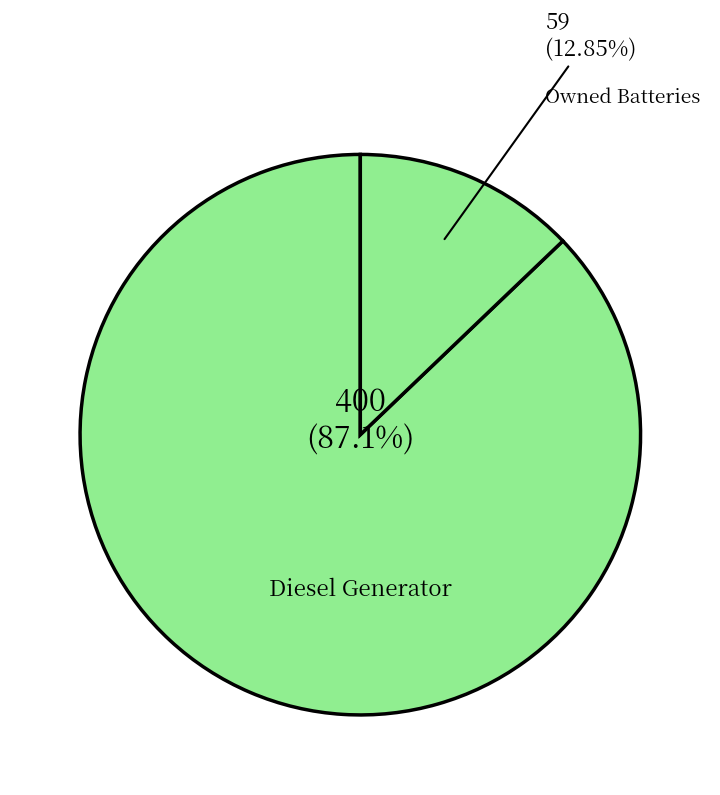

How many slices are in this pie chart?

2